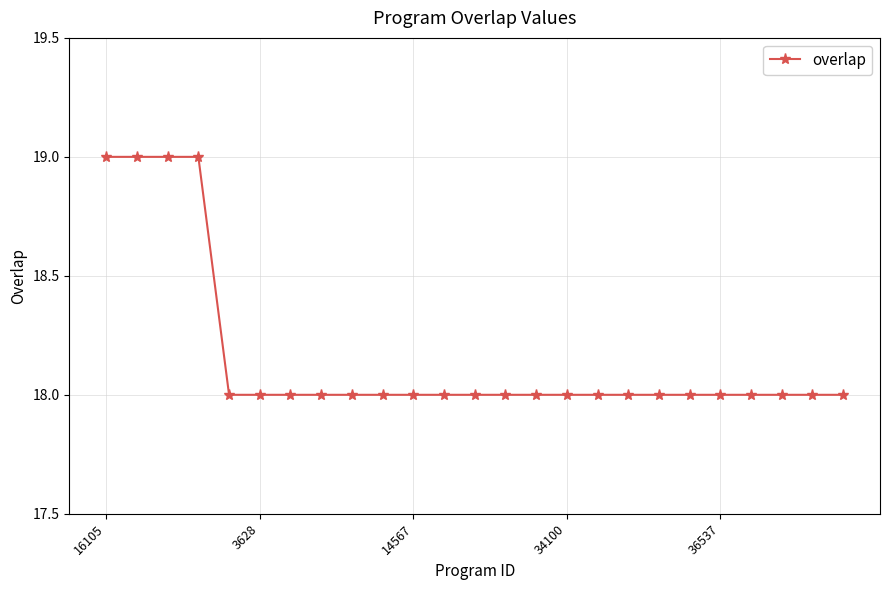

What is the greatest value displayed?

19